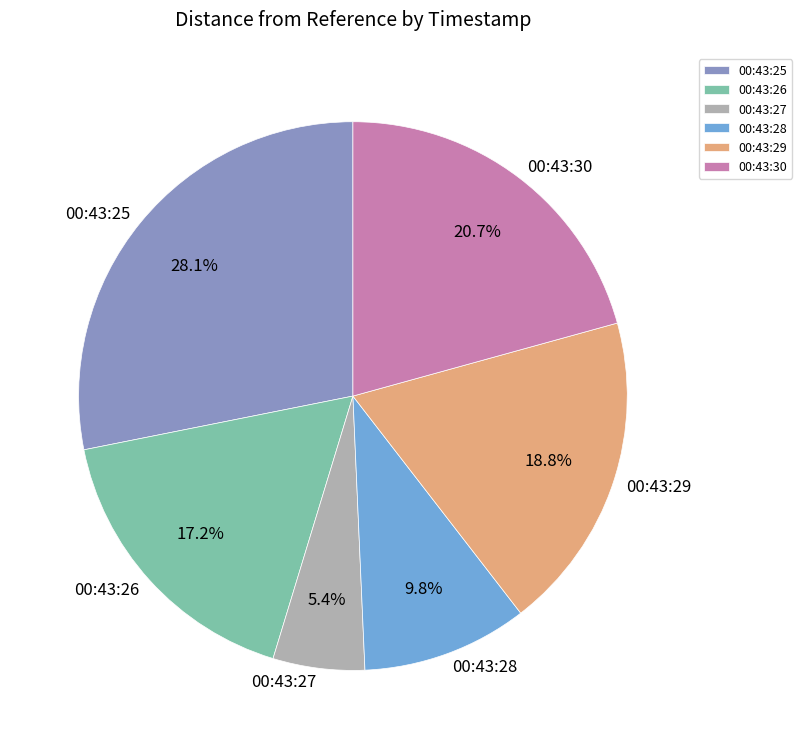

Is 00:43:26 the majority of the pie?

No